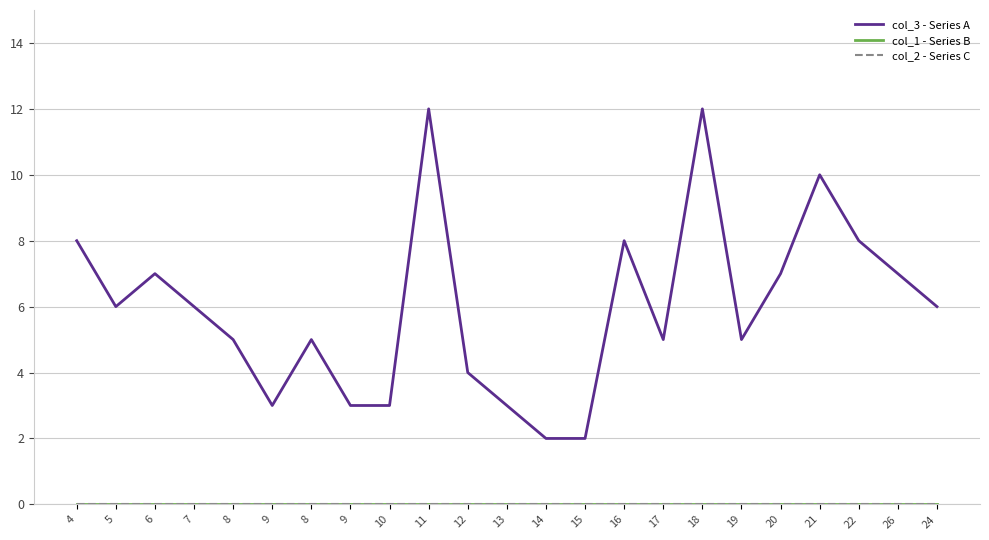

Is it true that col_3 - Series A equals 2 at 14?

True